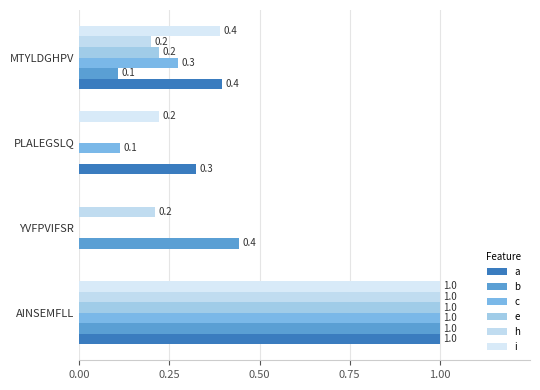

Rank the series by their maximum value, from highest to lowest.

a, b, c, e, h, i